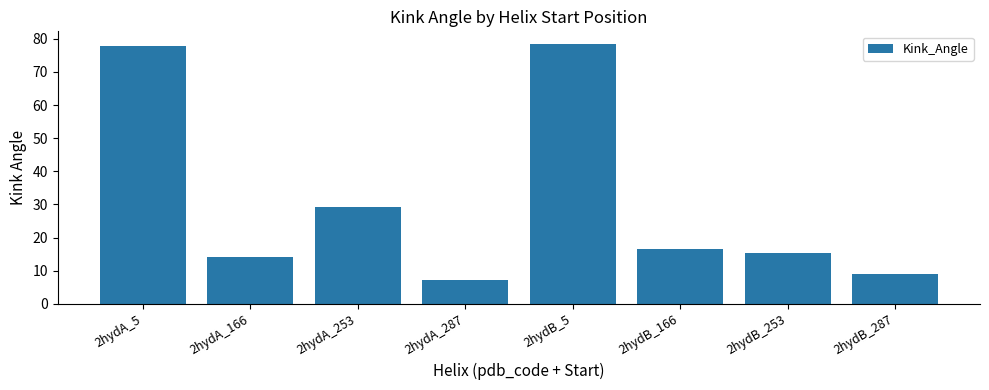

The chart shows a value of 22.1 at 2hydA_166. True or false?

False